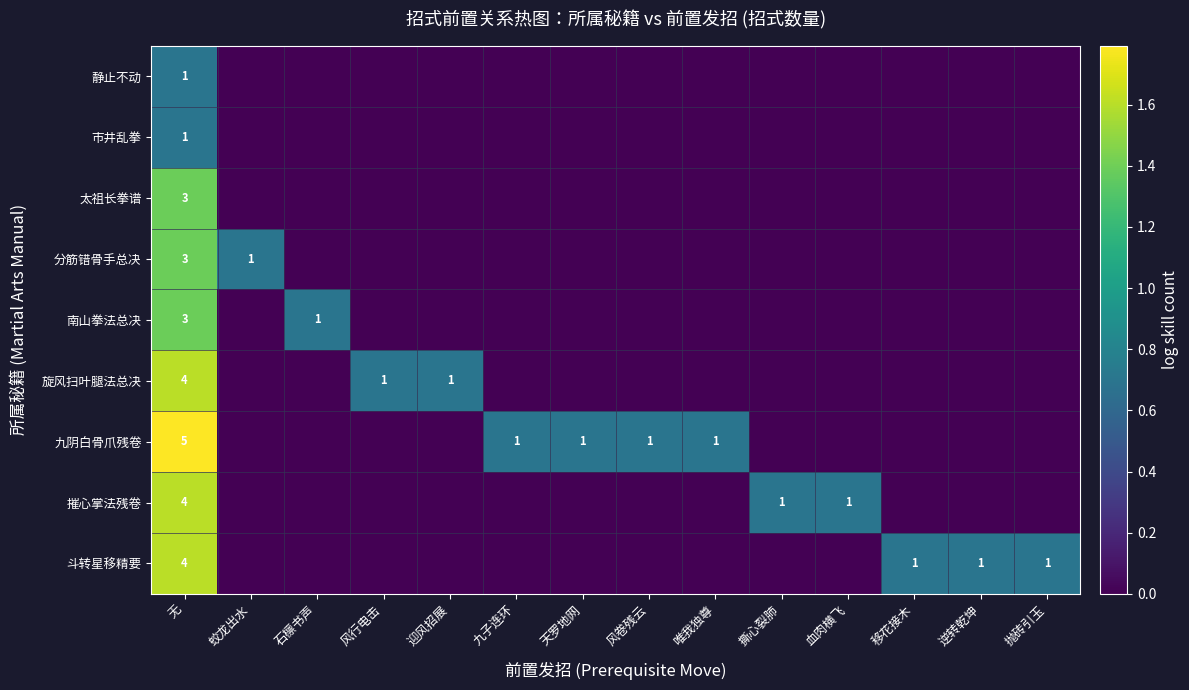

Is it true that 旋风扫叶腿法总决 equals 2 at 无?

False